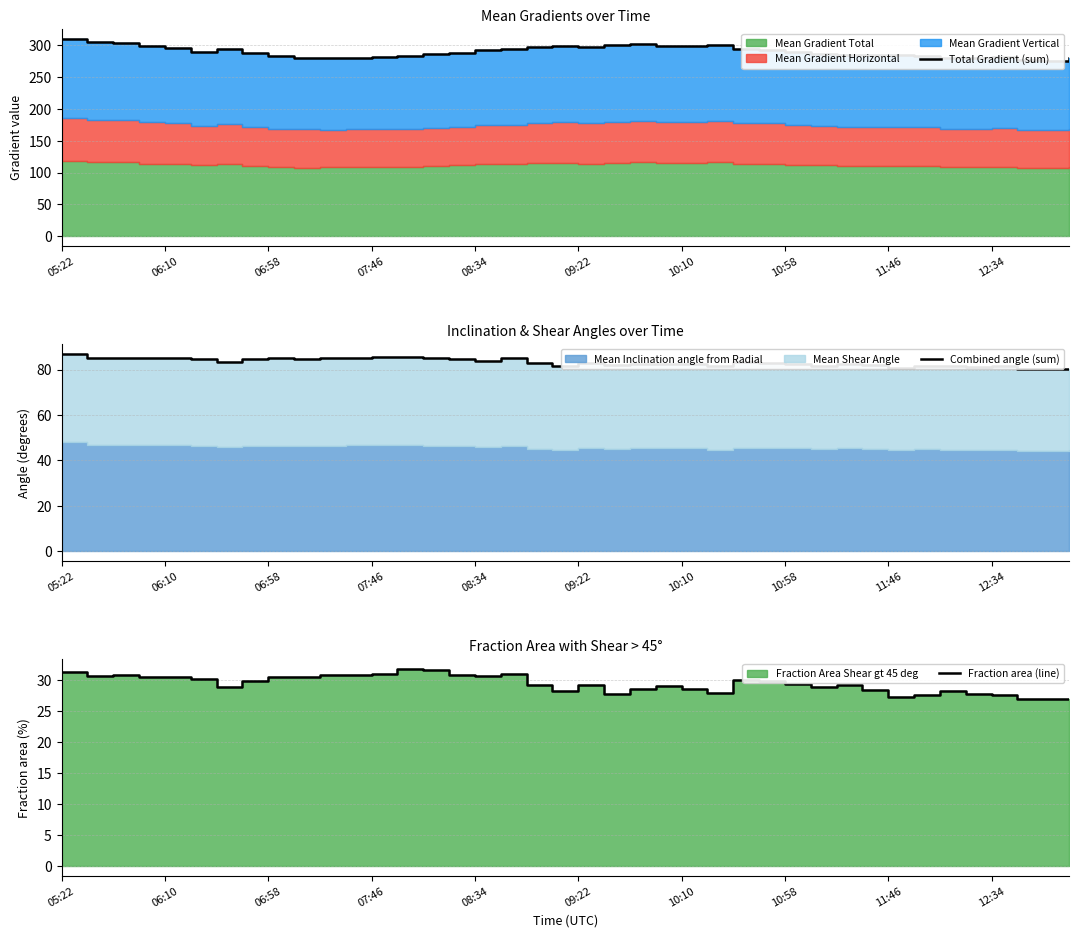

At how many categories does at least one series exceed 158?

40